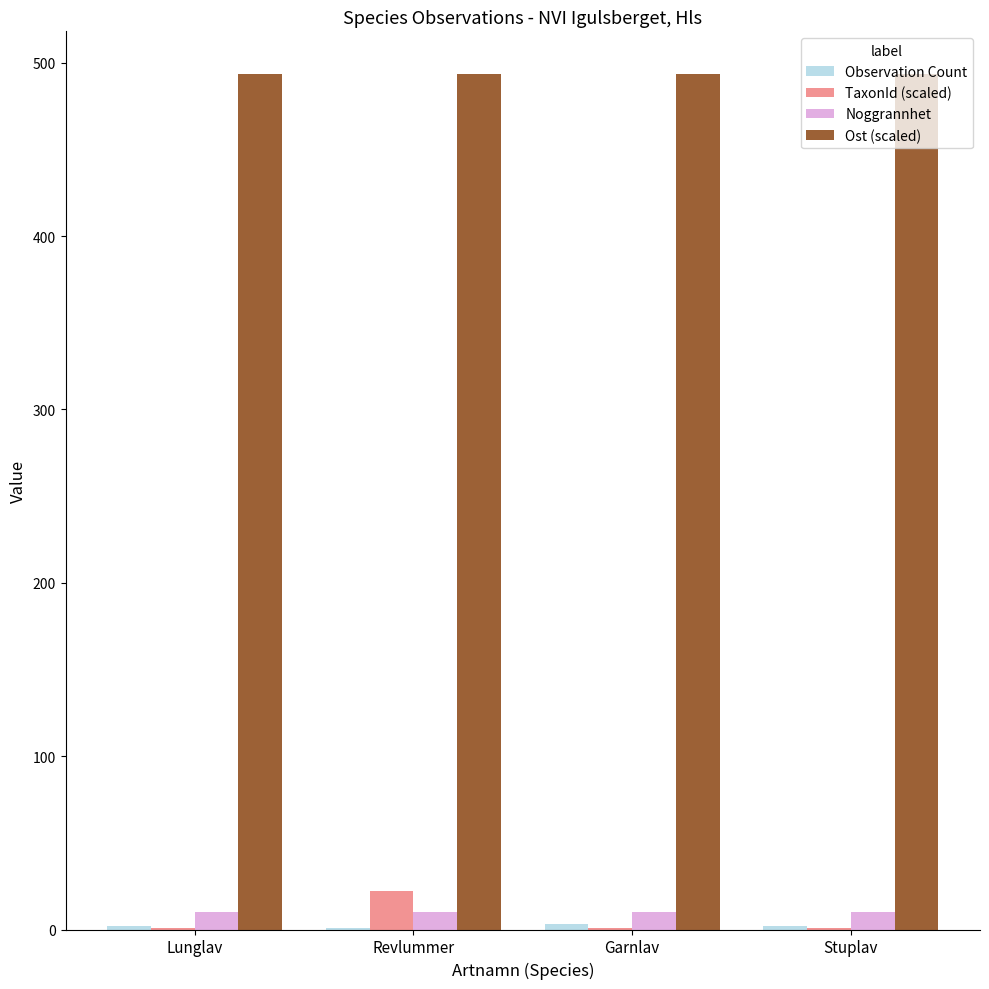

What is the approximate value of Ost (scaled) at Stuplav?

493.4